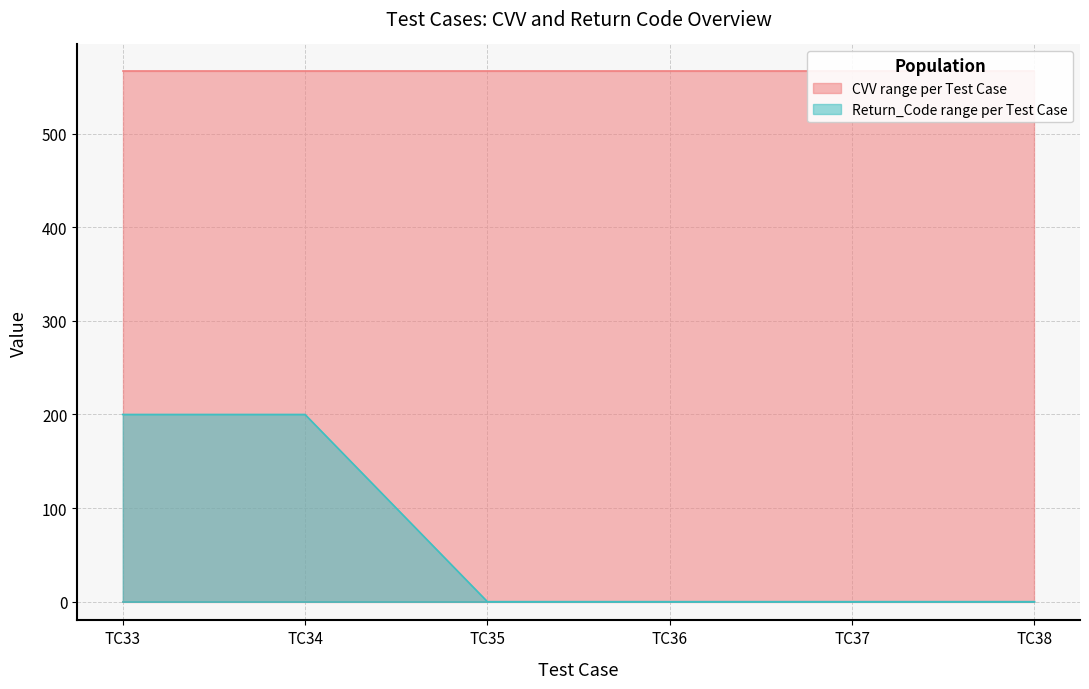

Which has a higher value, TC33 or TC35?

TC33